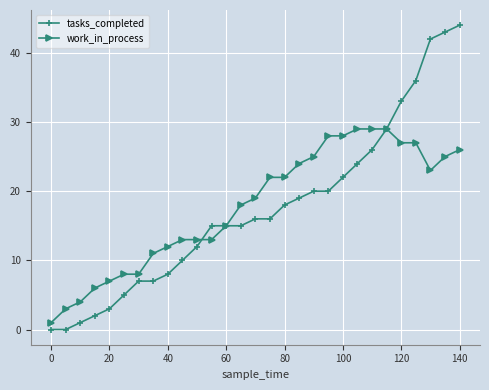

List the series in order of their peak value, highest first.

tasks_completed, work_in_process